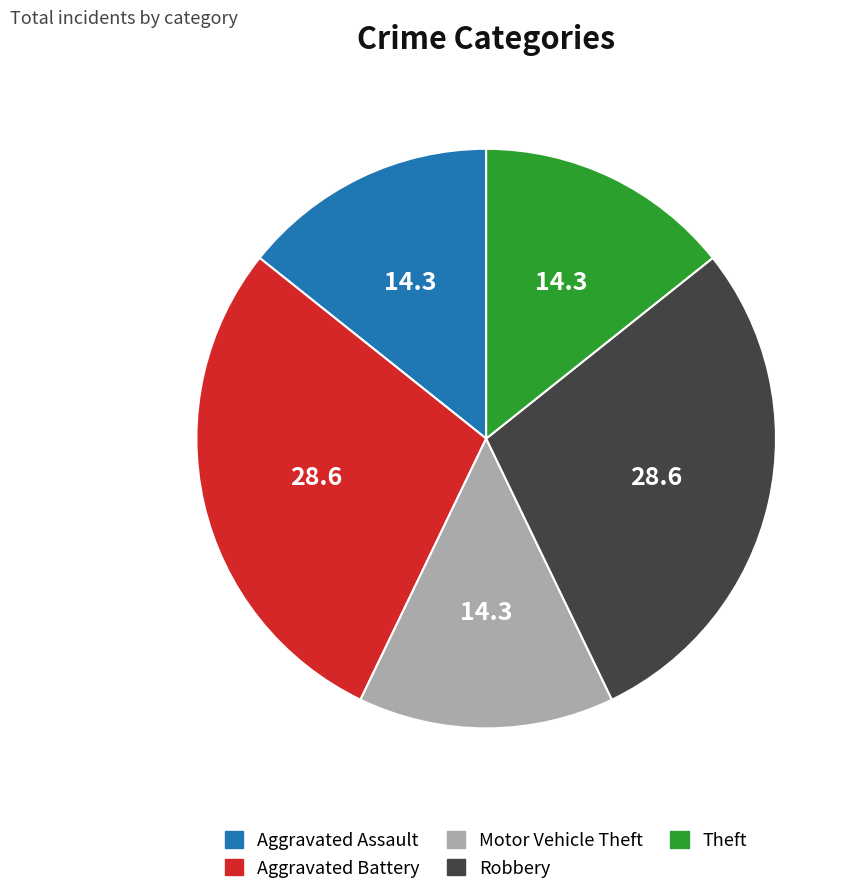

Is there any slice that represents more than half of the pie?

No